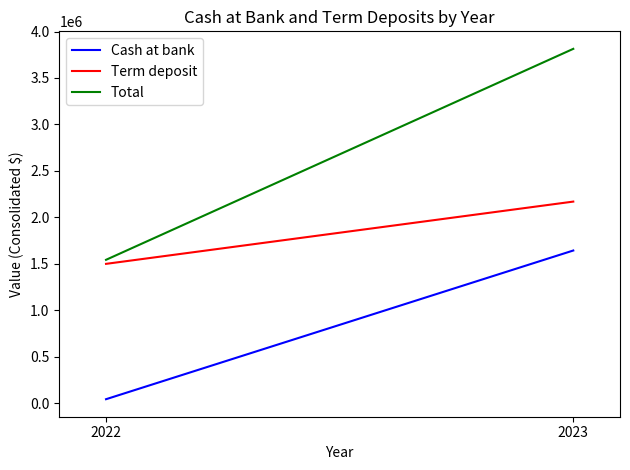

Which label corresponds to the smallest value in the chart?

2022